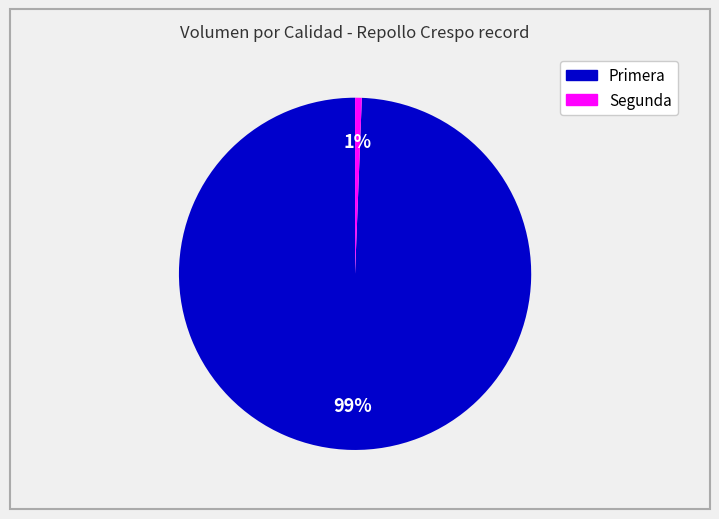

Does any single category account for the majority?

Yes